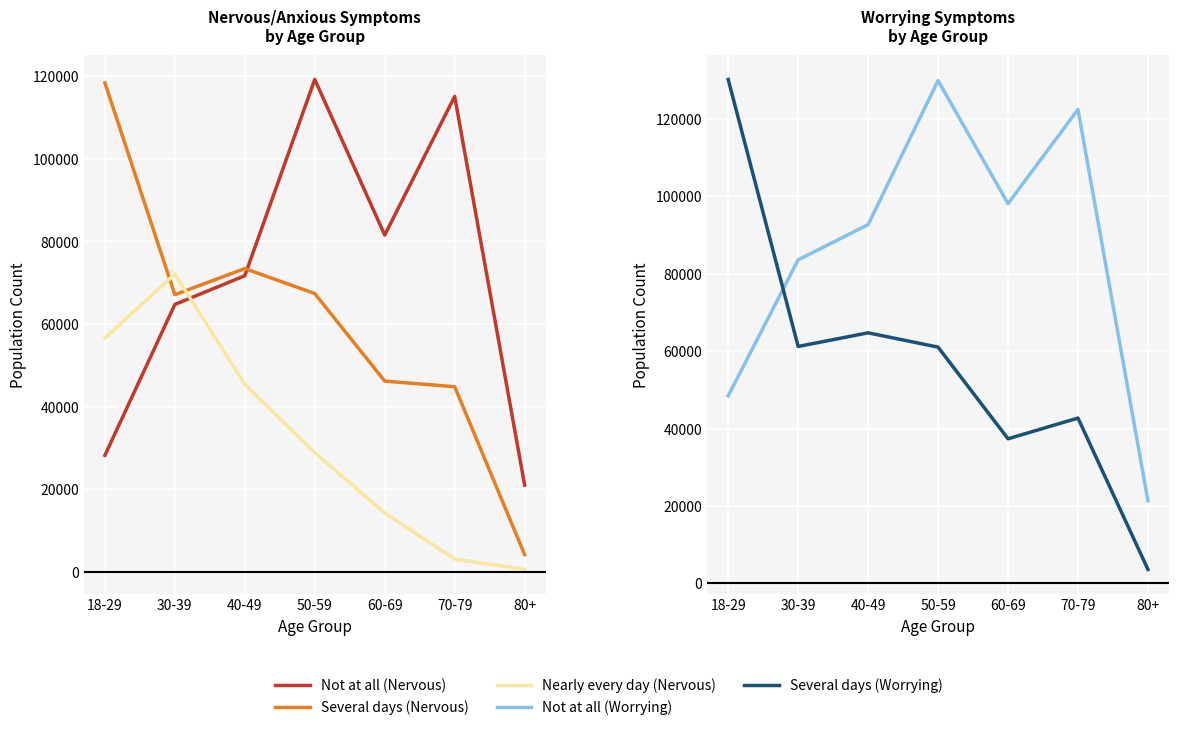

At which label does Several days (Worrying) reach its peak?

18-29